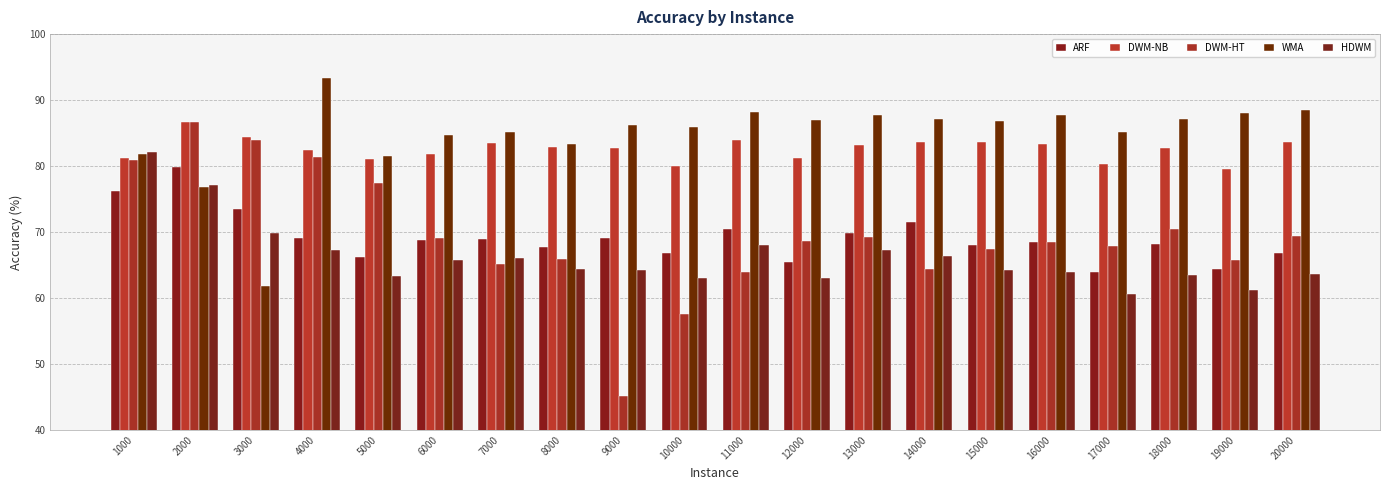

Reading left to right, transcribe all the data shown in this chart.

ARF: 76.2	79.8	73.5	69.1	66.2	68.8	68.9	67.8	69.1	66.8	70.5	65.5	69.8	71.6	68.1	68.5	64.0	68.2	64.4	66.9
DWM-NB: 81.2	86.7	84.4	82.4	81.1	81.8	83.5	82.9	82.8	80.0	84.0	81.2	83.2	83.7	83.6	83.3	80.3	82.8	79.6	83.7
DWM-HT: 80.9	86.7	83.9	81.4	77.4	69.1	65.1	65.9	45.1	57.6	63.9	68.6	69.3	64.4	67.5	68.5	67.9	70.4	65.8	69.4
WMA: 81.8	76.8	61.9	93.4	81.6	84.7	85.2	83.3	86.3	85.9	88.2	87.0	87.8	87.2	86.8	87.8	85.1	87.2	88.0	88.5
HDWM: 82.2	77.2	69.9	67.3	63.4	65.8	66.1	64.4	64.3	63.1	68.0	63.1	67.3	66.4	64.2	63.9	60.6	63.5	61.2	63.7